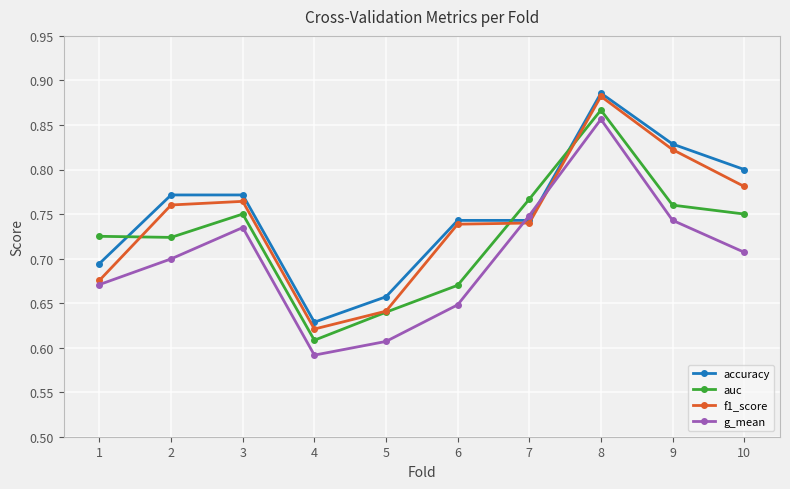

What is the difference between the second highest and second lowest values in the accuracy series?

0.2